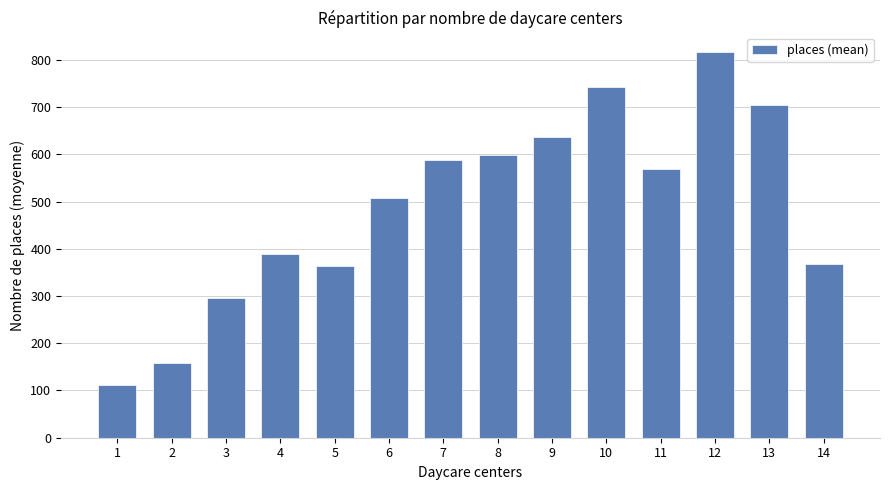

How many categories are shown in the chart?

14